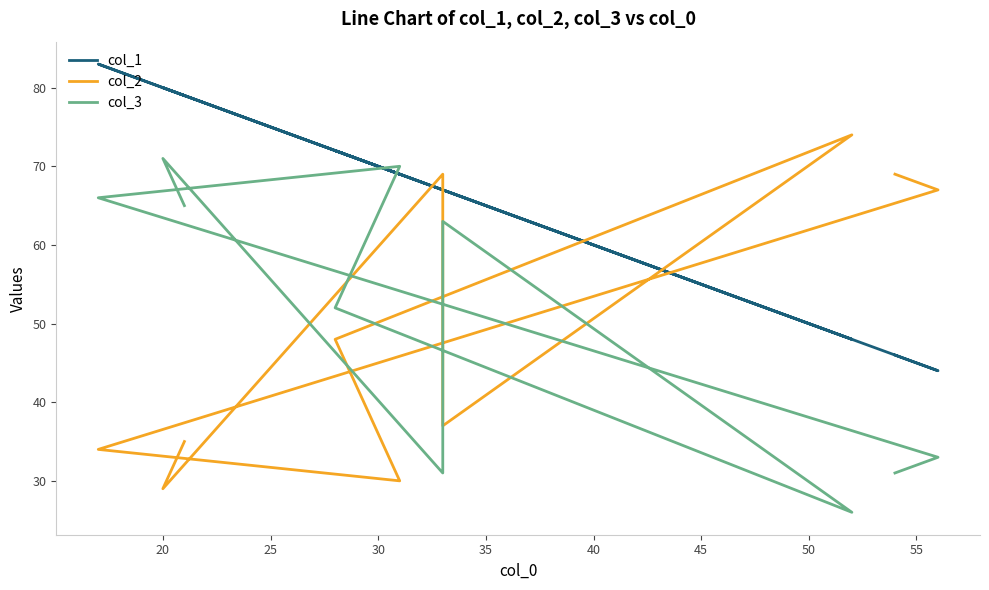

What is the maximum value for col_1?

83